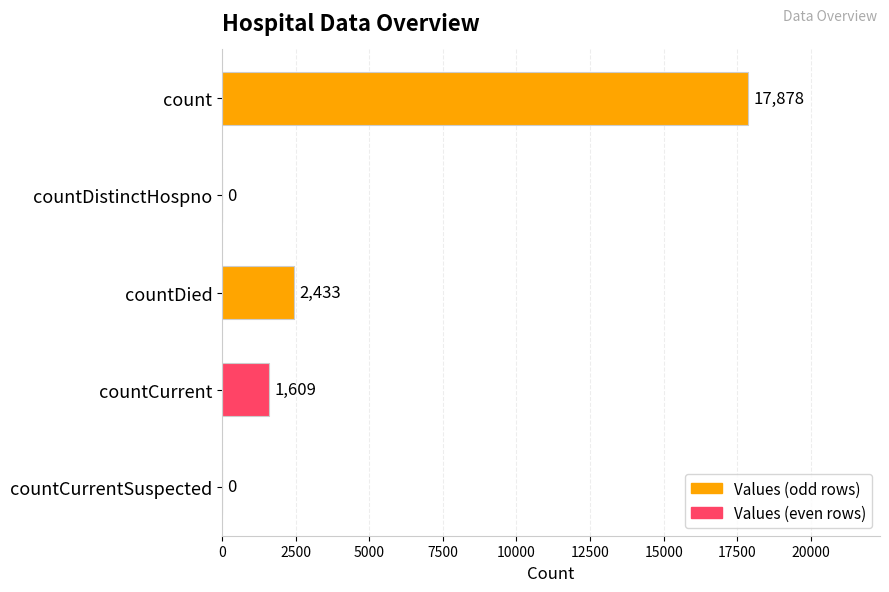

What is the sum of all values?

21920